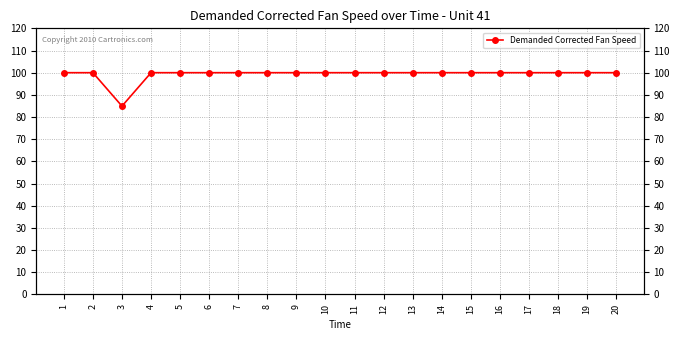

Is it true that the value at 1 is 51.2?

False